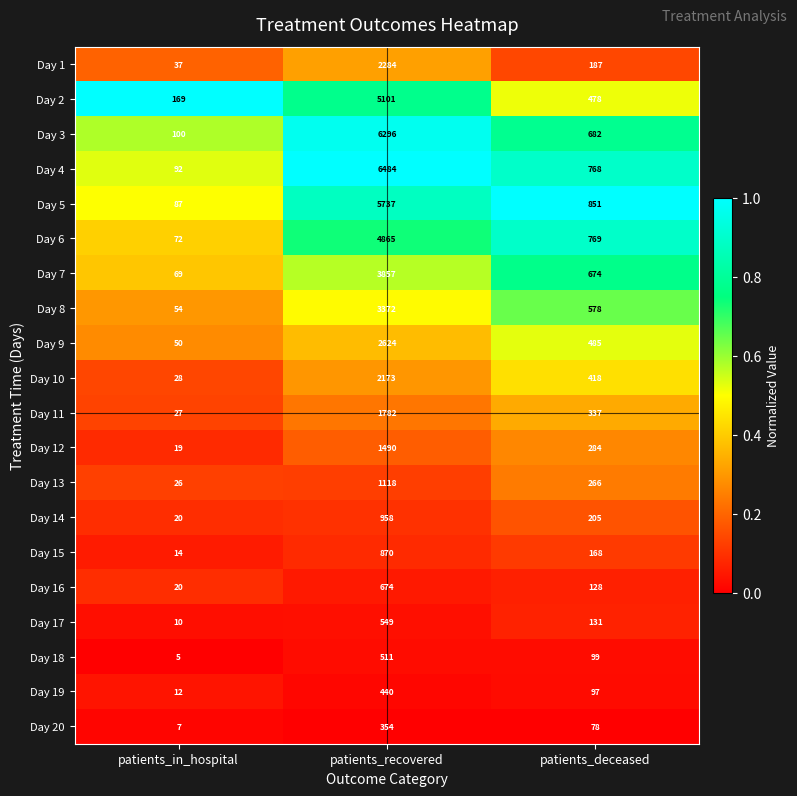

Between patients_in_hospital and patients_recovered, which series saw the biggest shift?

Day 4